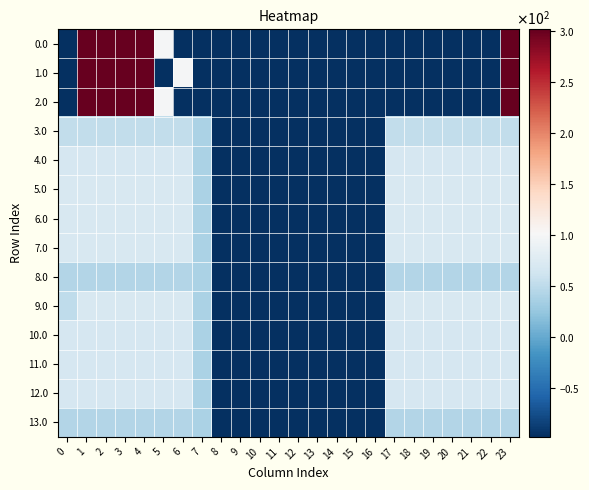

At which category is the sum across all series the highest?

1